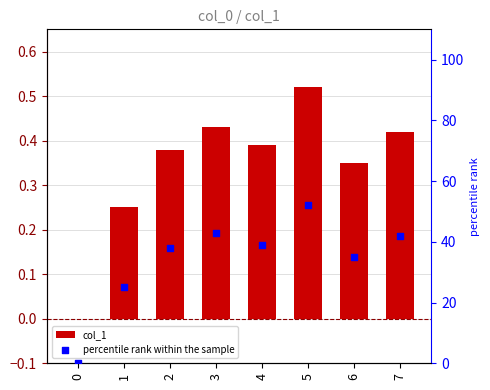

At how many categories does at least one series exceed 25?

6